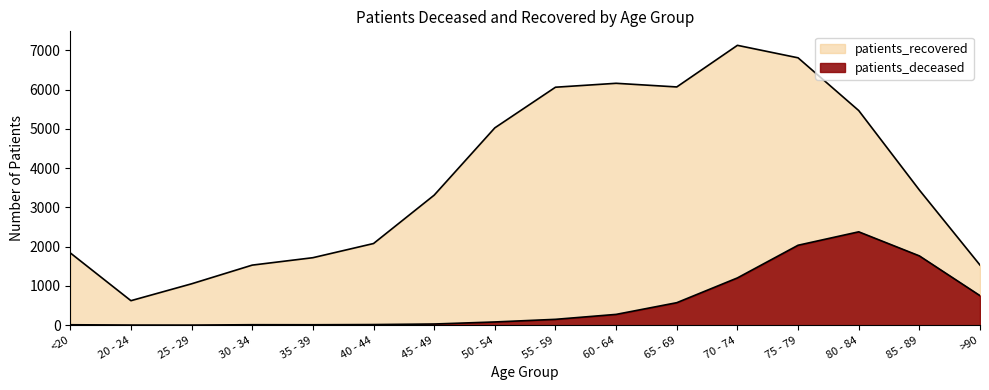

How many data points in patients_recovered are above 3443?

7